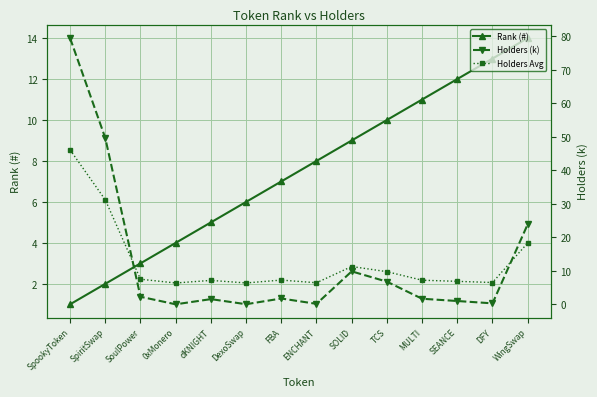

The value of Holders (k) at TCS is 11.4. True or false?

False